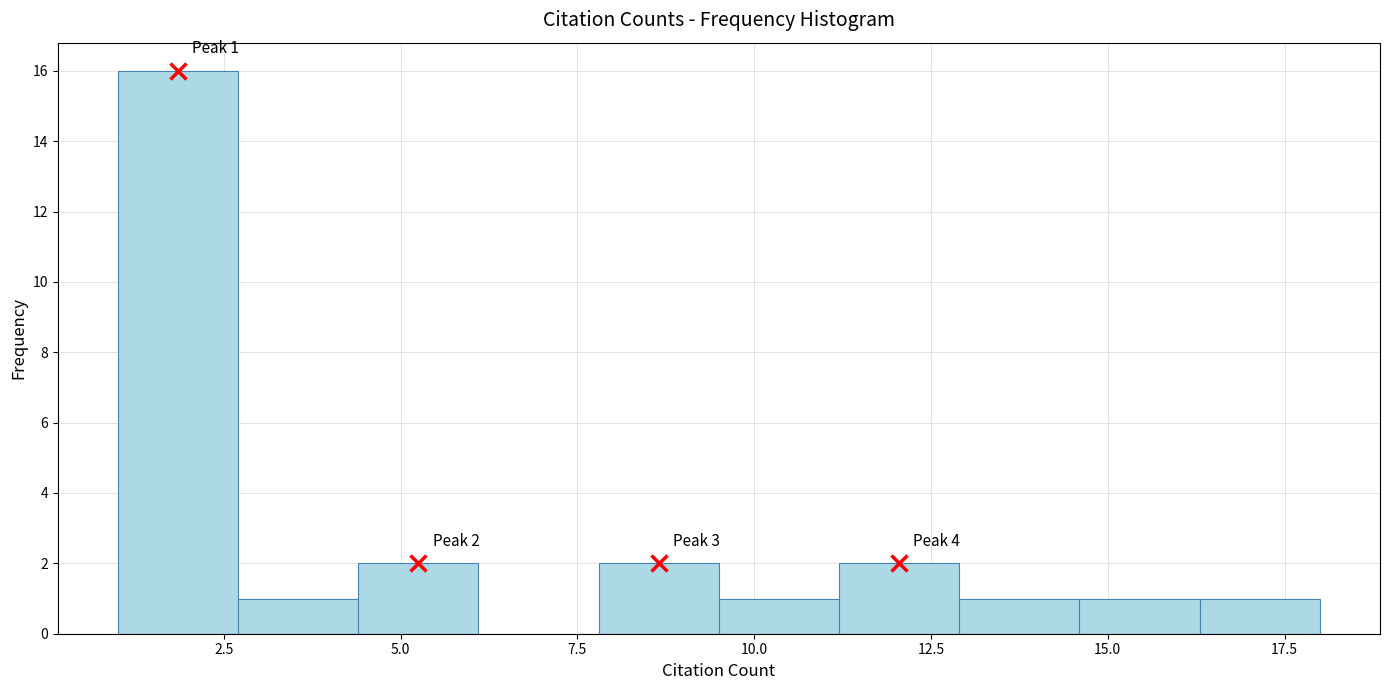

Around what value on the x-axis is the tallest bar? Give the approximate position of its centre, as read against the axis.

2.0